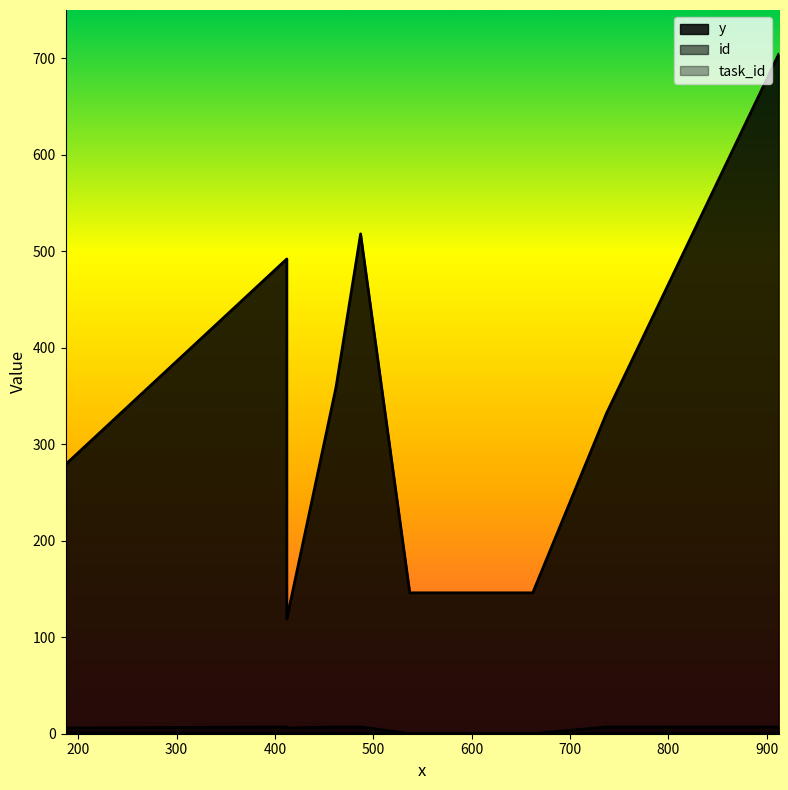

The value of task_id at 737 is 1. True or false?

False